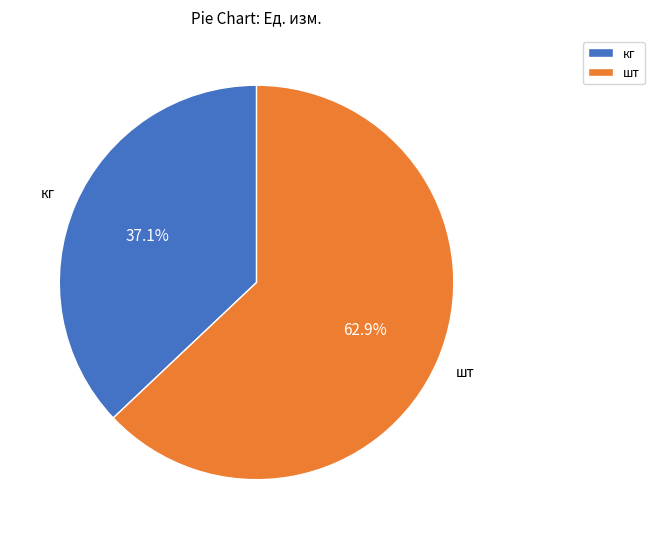

What percentage is the кг slice, to the nearest percent?

37%